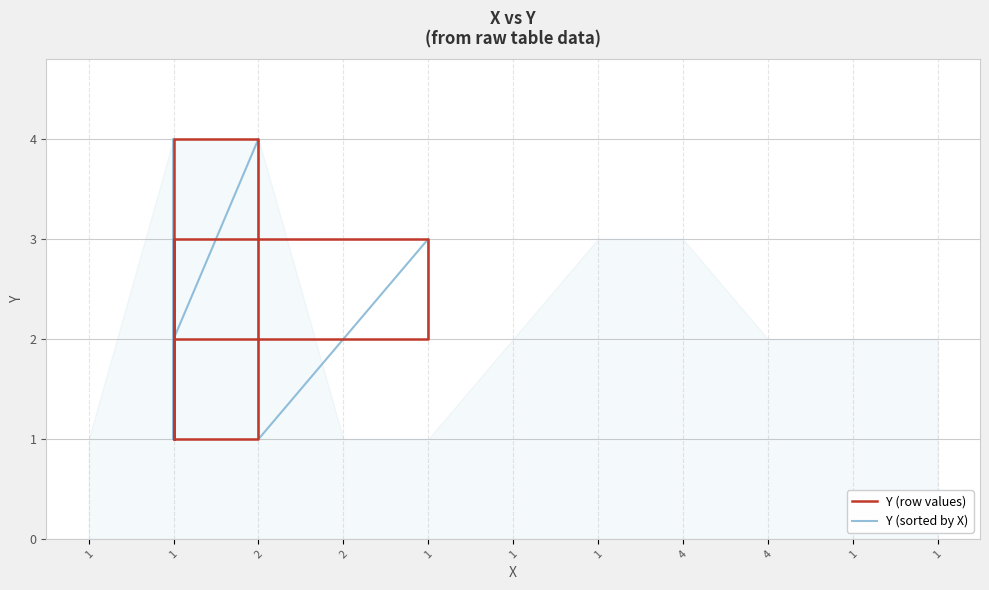

Is it true that Y (row values) equals 1 at 1?

False